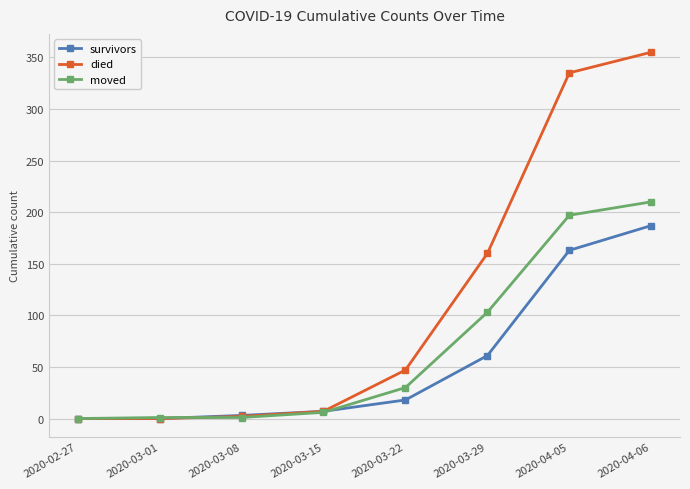

How many lines are shown in the chart?

3